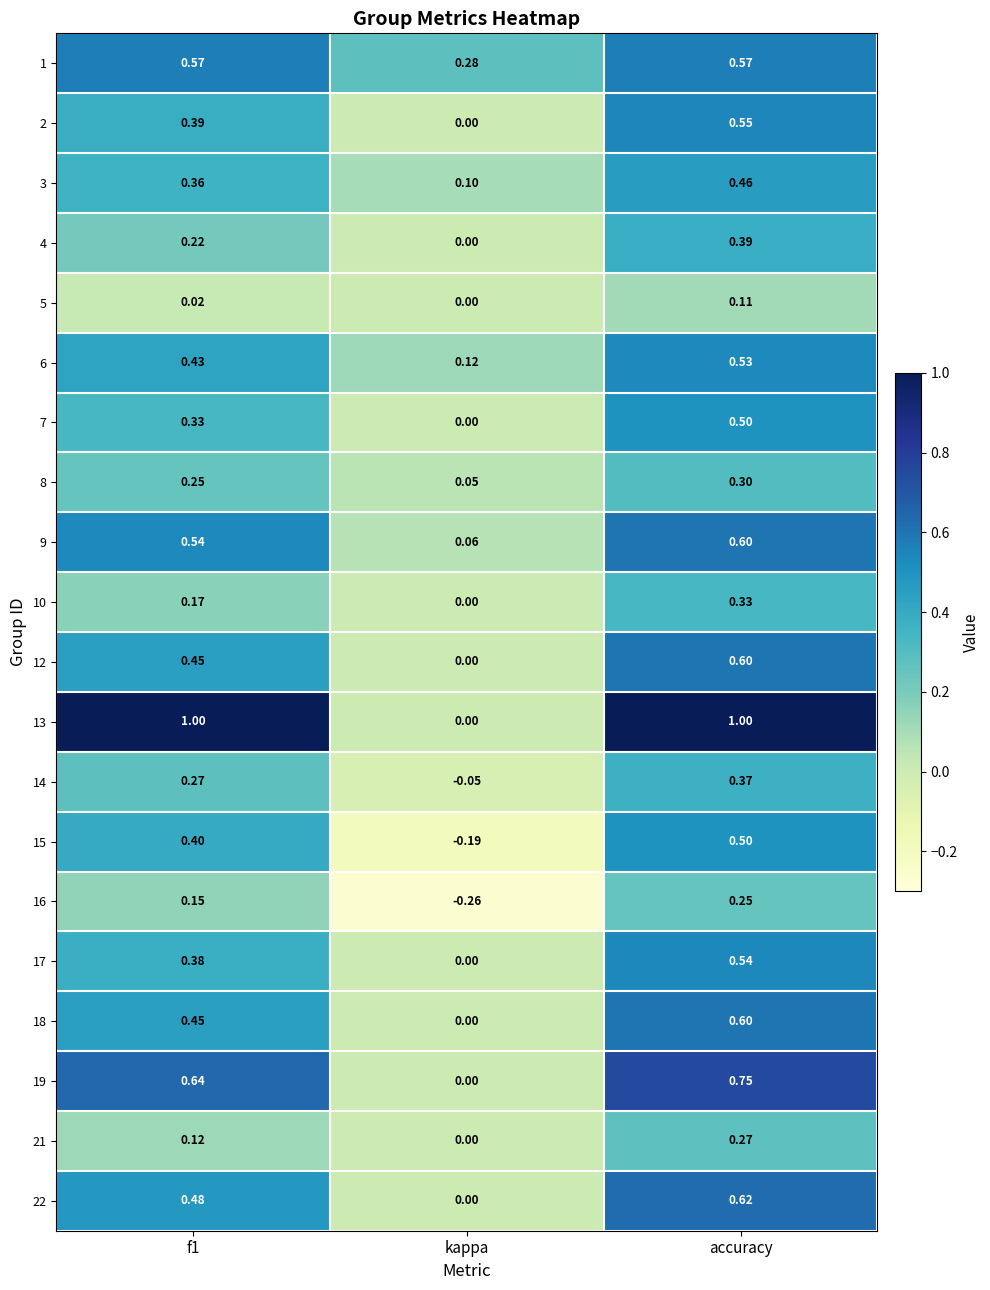

At which category is the sum across all series the highest?

accuracy